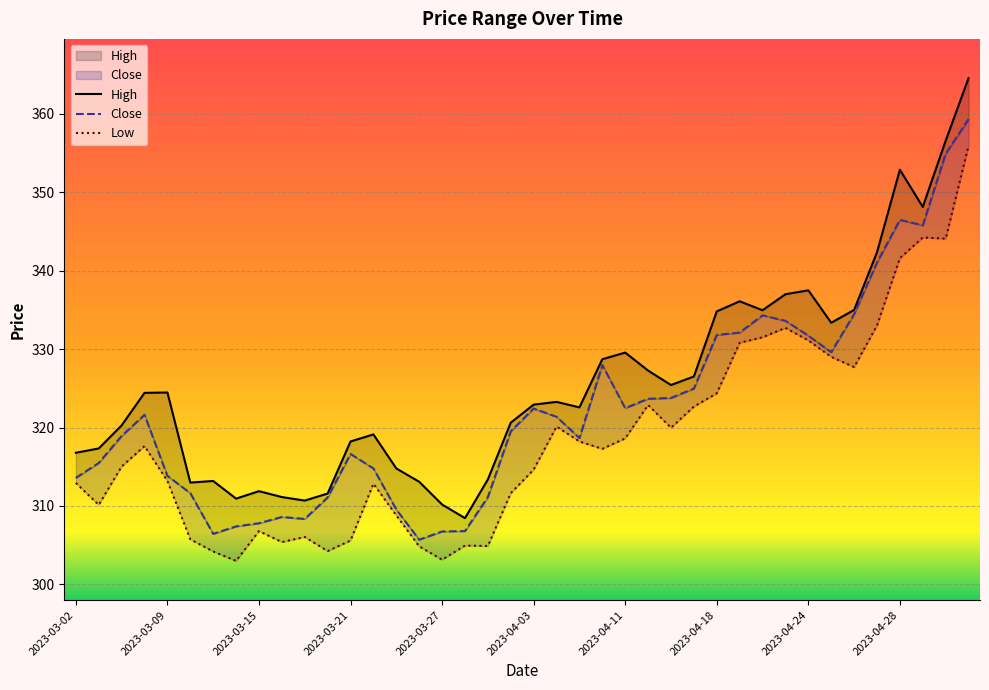

Rank the series at 29 from lowest to highest value.

Low, Close, High